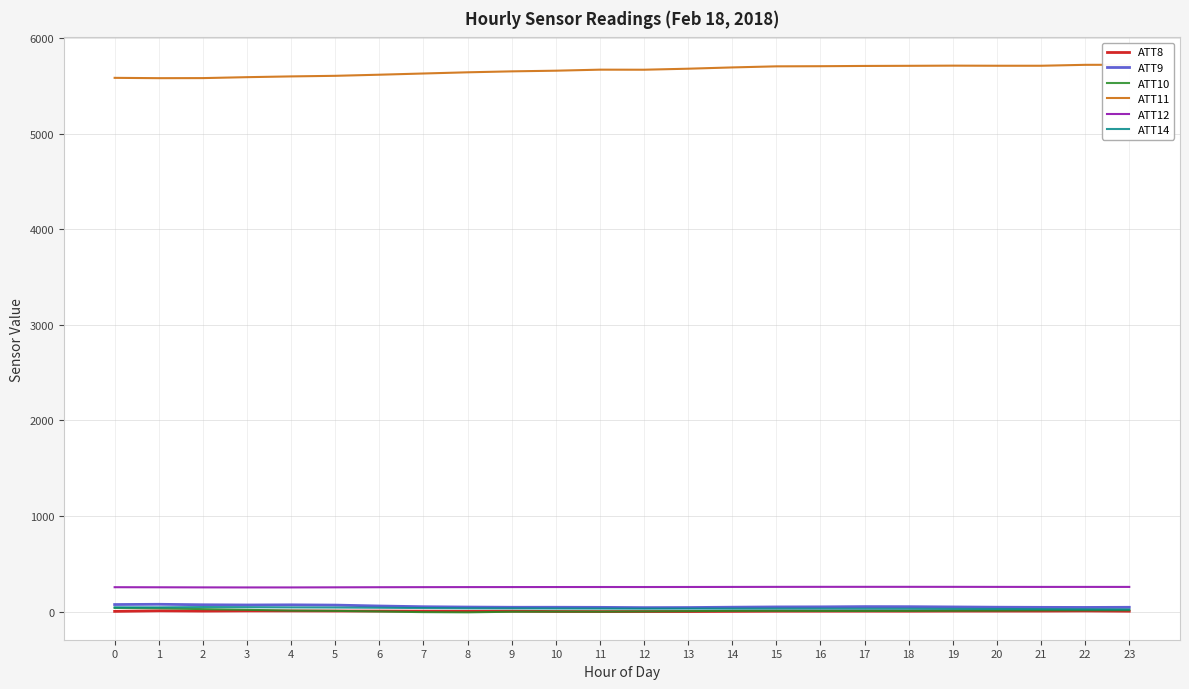

What is the sum of the ATT14 values at 2 and 10?

79.1